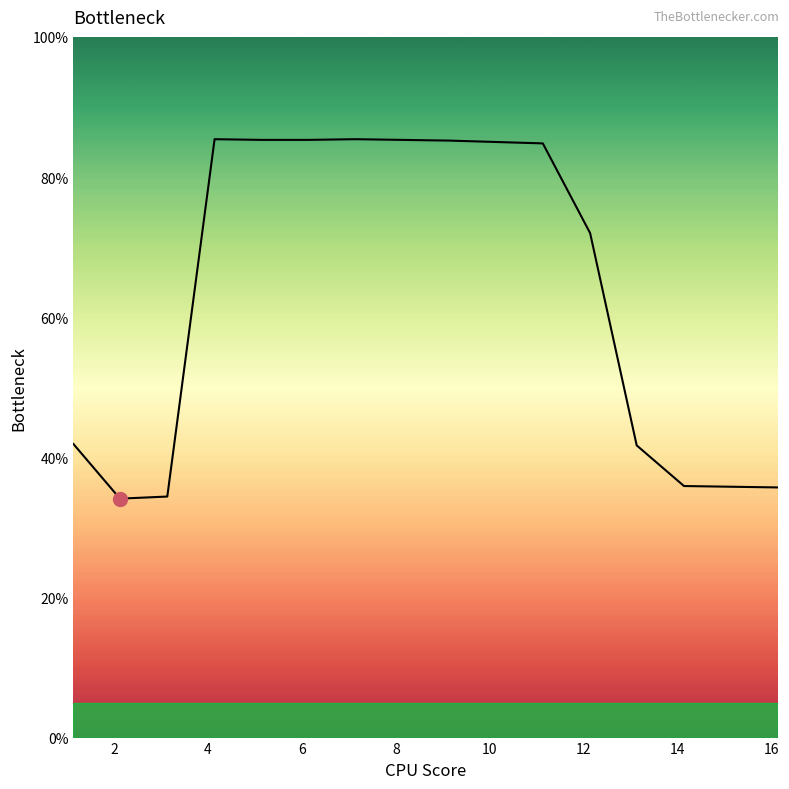

Count the number of values greater than 84.

8